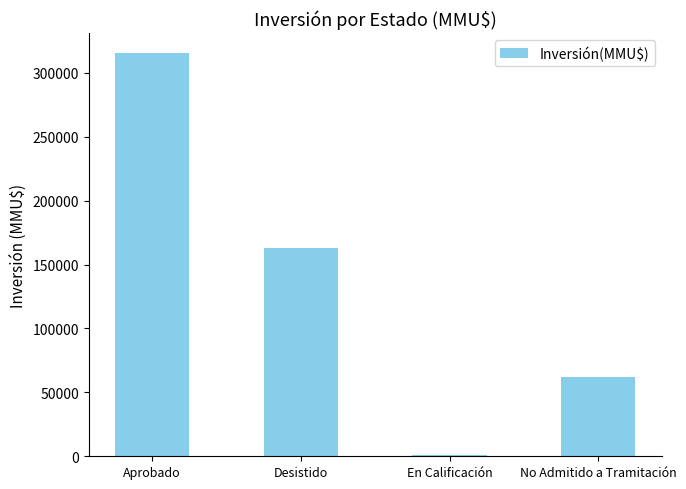

Between En Calificación and Desistido, which is larger?

Desistido